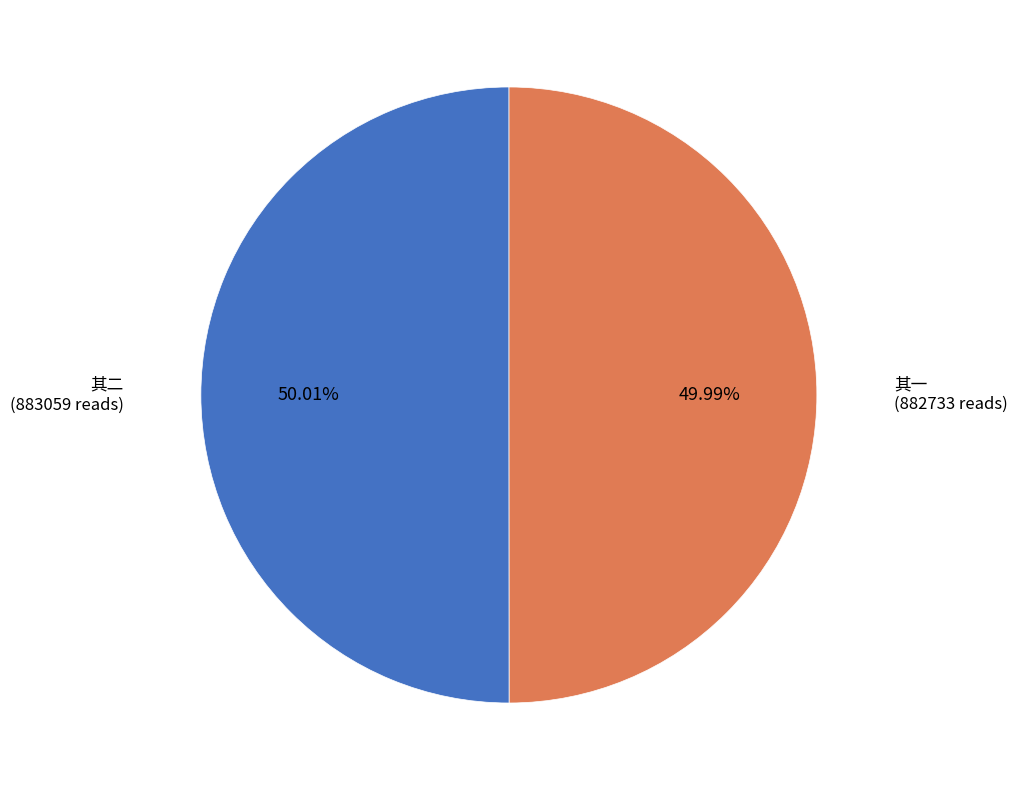

Is there a majority slice in this chart?

Yes